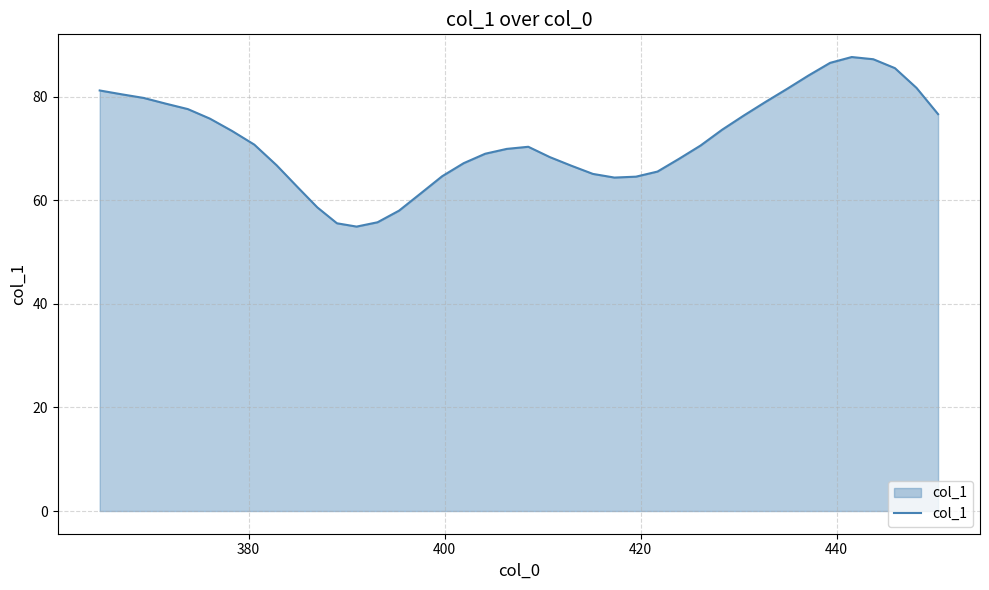

What is the difference between the maximum and minimum values?

32.7